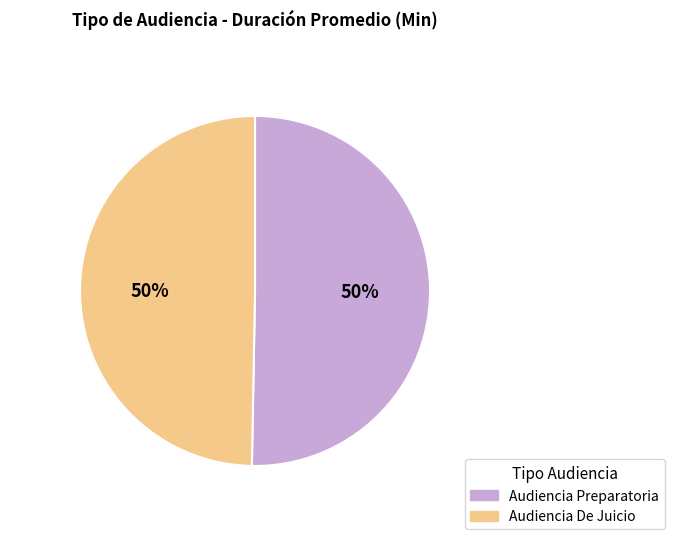

What is the ratio of the value at Audiencia Preparatoria to the value at Audiencia De Juicio?

1.0